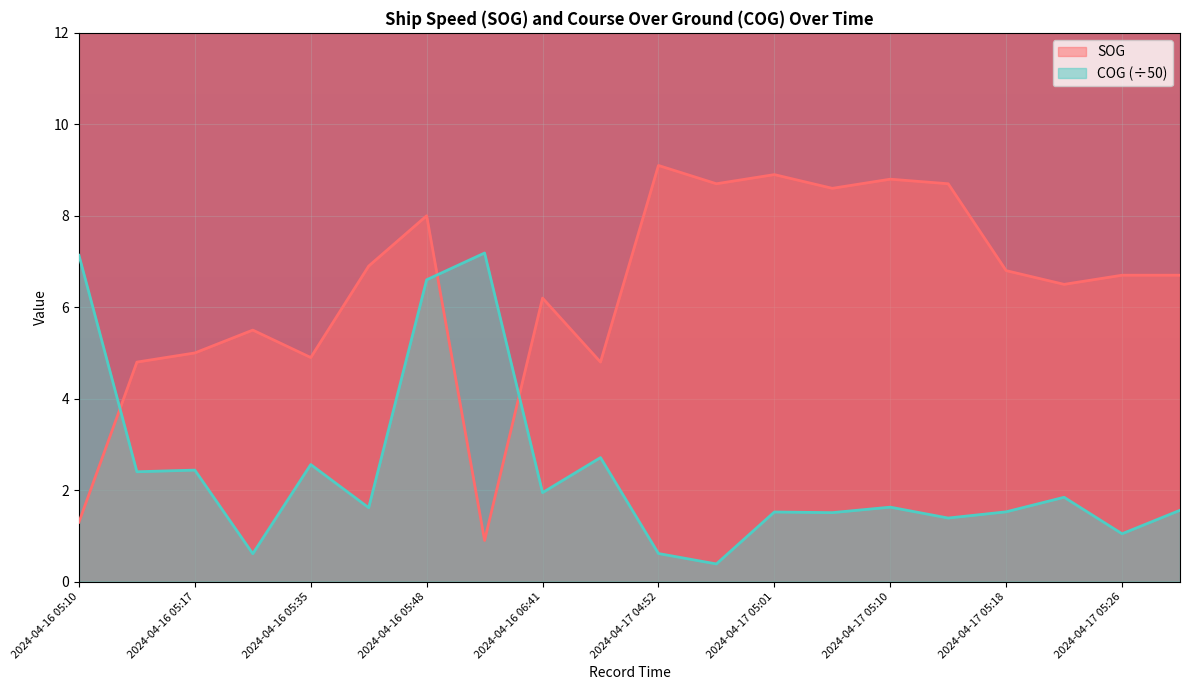

Between 2024-04-16 05:17 and 2024-04-17 05:06, which is larger?

2024-04-17 05:06